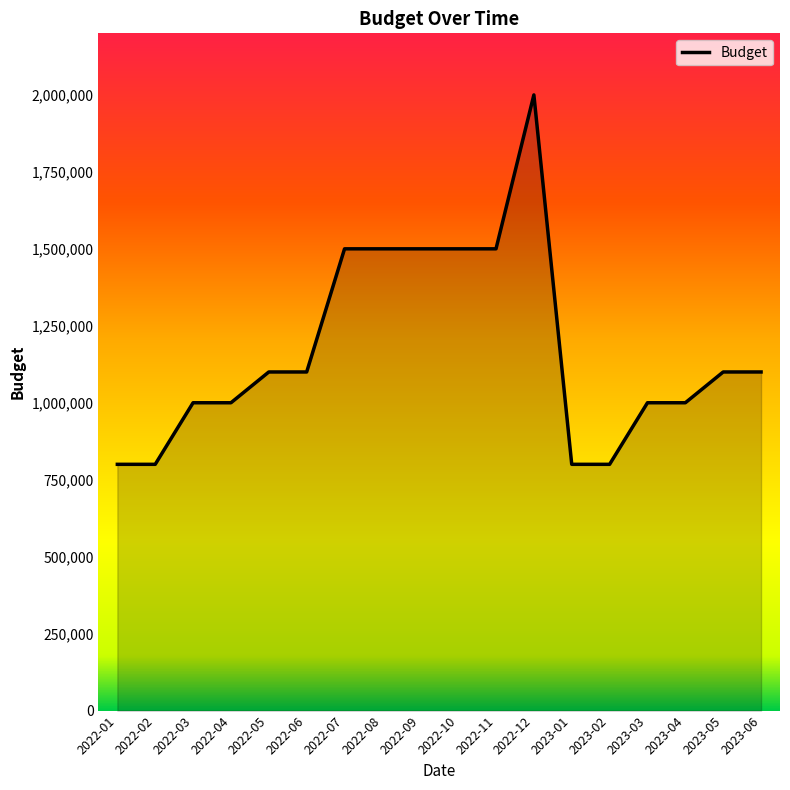

What is the greatest value displayed?

2000000